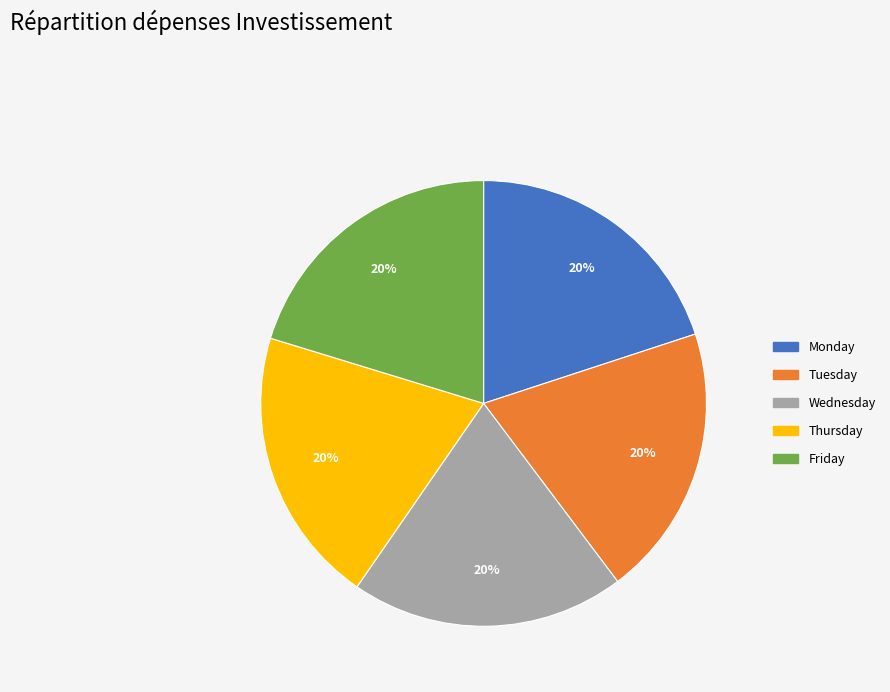

True or false: Tuesday accounts for 20% of the total.

True